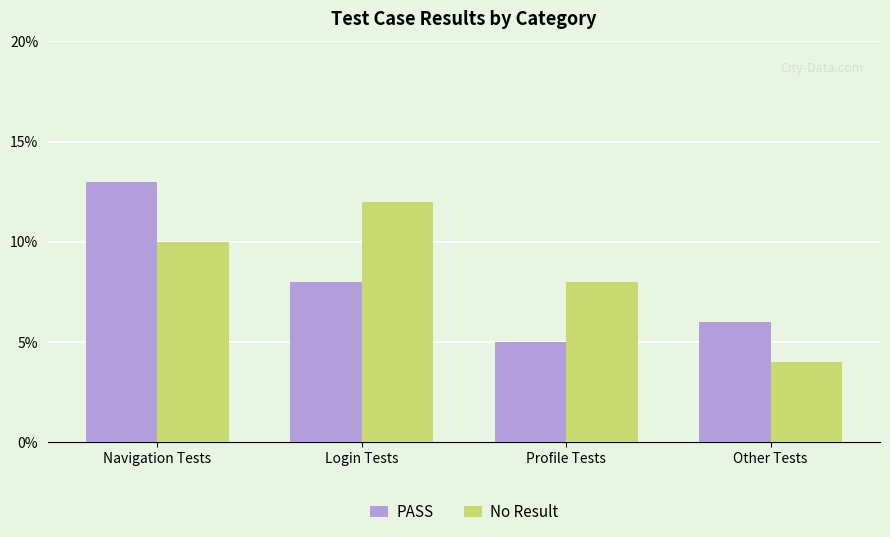

What is the difference between the maximum and minimum values in the No Result series?

8